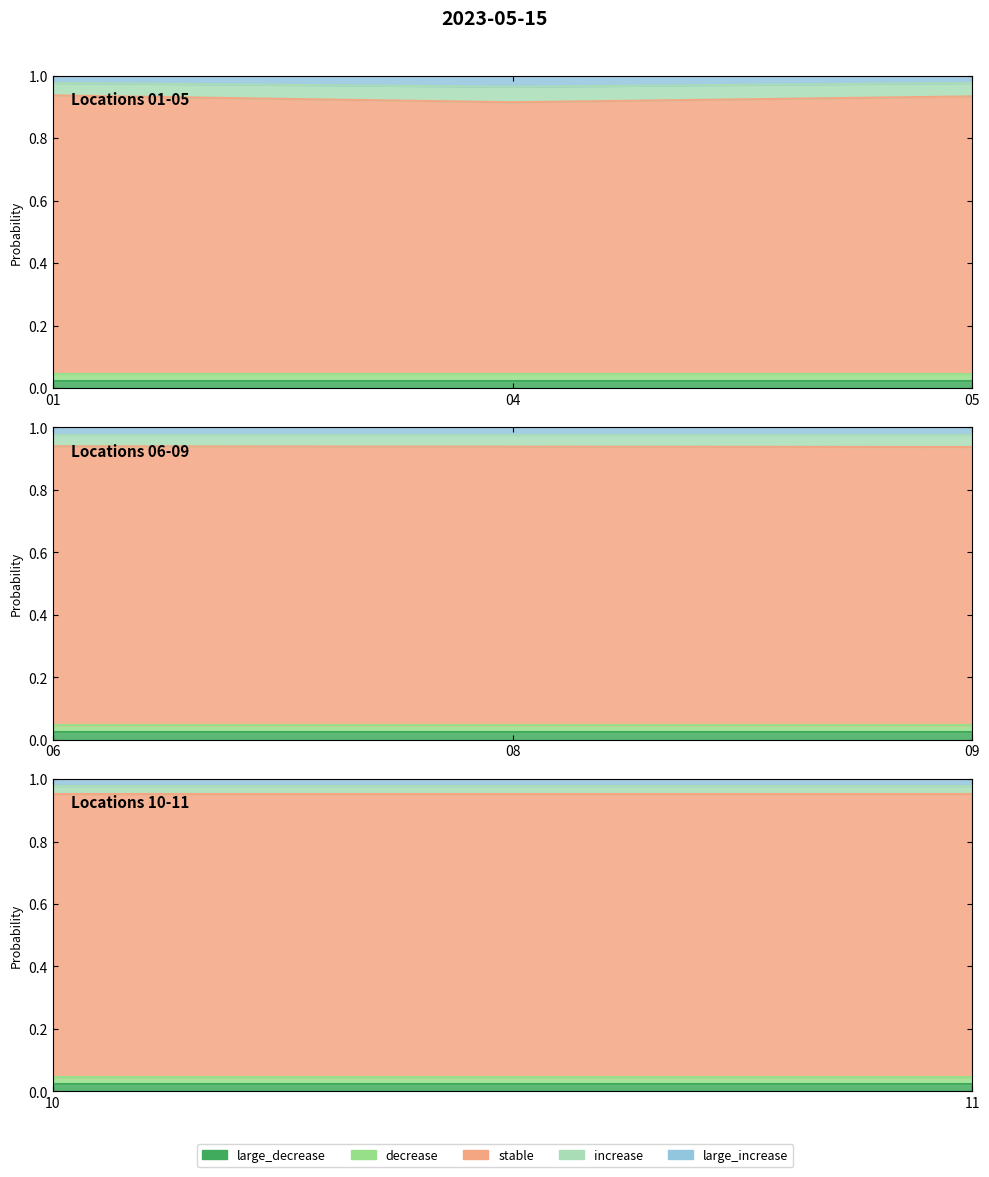

How many lines are shown in the chart?

5